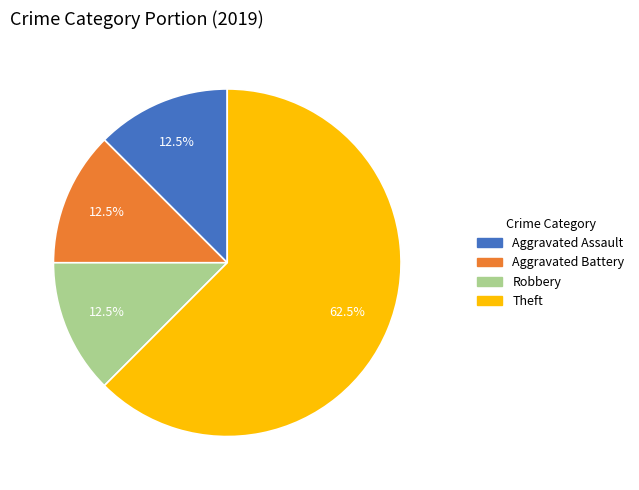

What is the majority slice?

Theft